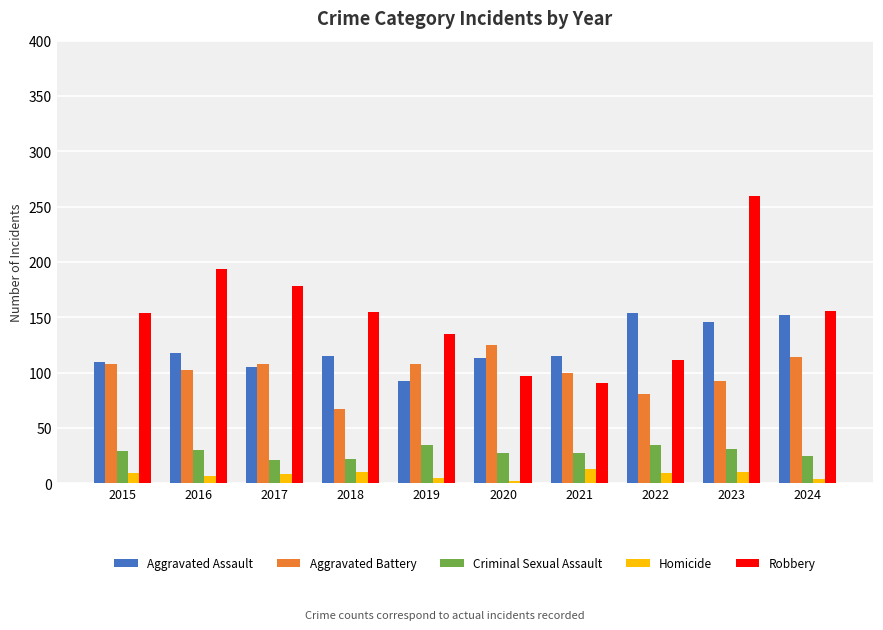

What is the average value of the Robbery series?

153